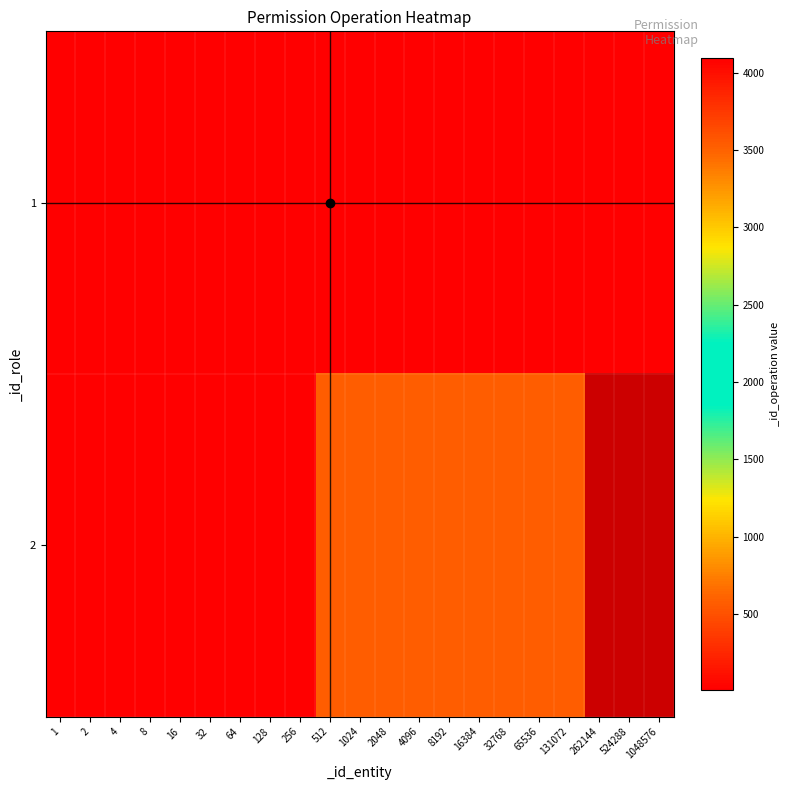

Count the number of data series in this chart.

2